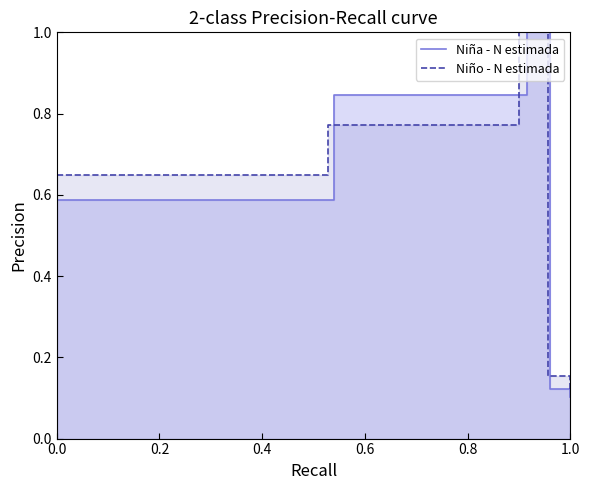

In Niña - N estimada, how many points are higher than both neighbors (excluding endpoints)?

1